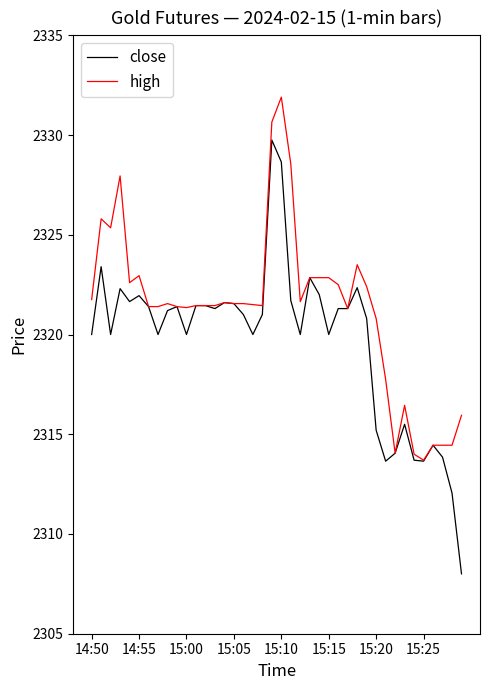

Rank the series by their average value, from lowest to highest.

close, high